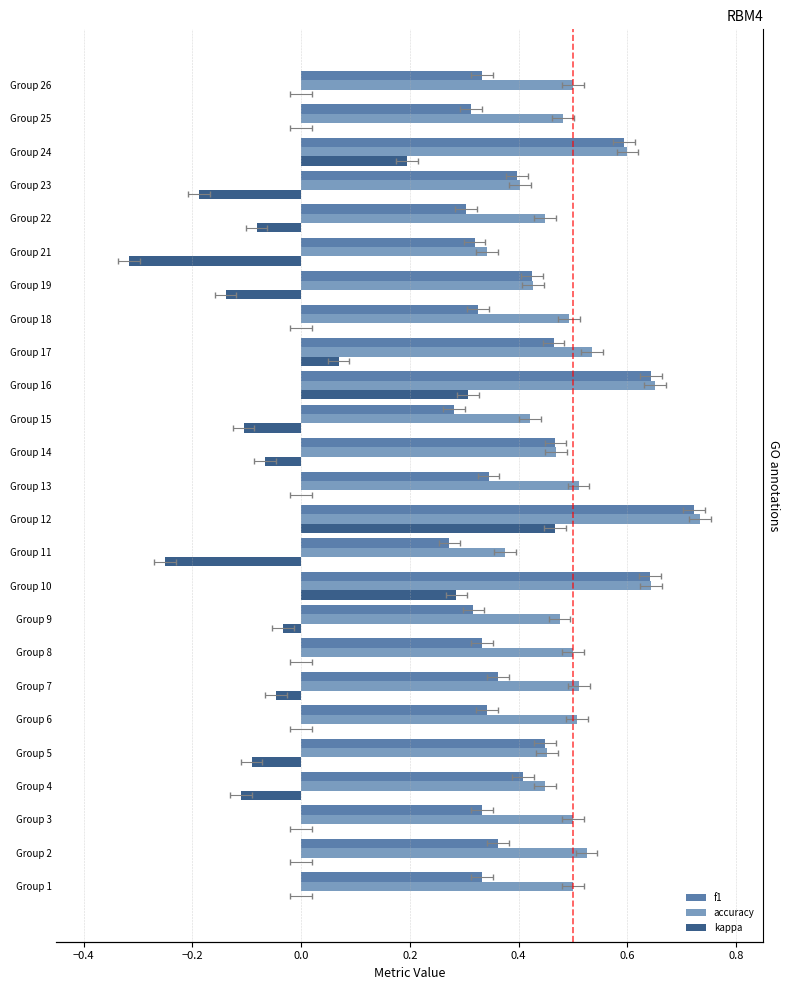

The f1 series shows 0.5 at Group 3. True or false?

False